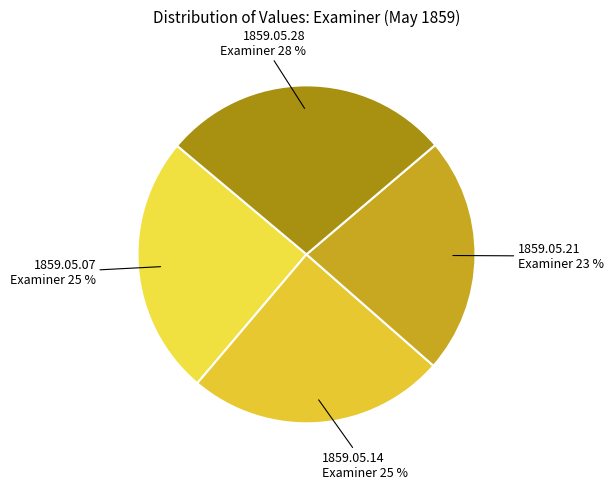

To the nearest percent, what is the difference between the 1859.05.21 Examiner and 1859.05.14 Examiner slice percentages?

2%